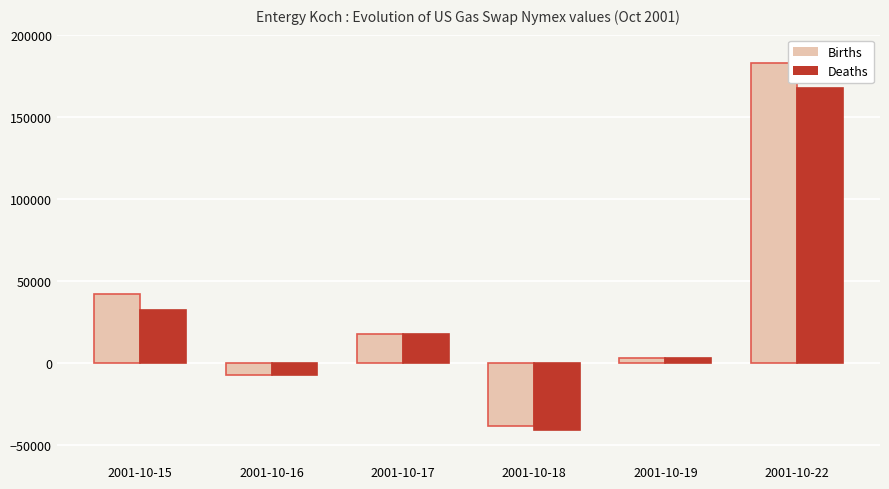

List the series in order of their peak value, highest first.

Births, Deaths